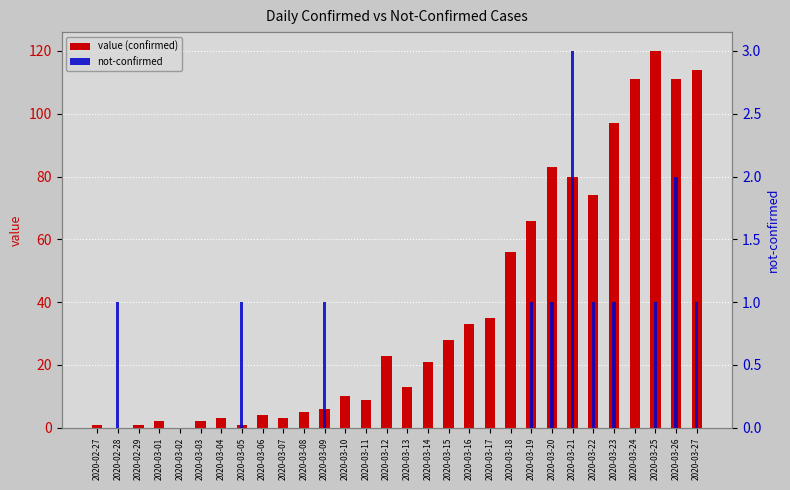

At which label does value (confirmed) reach its peak?

2020-03-25